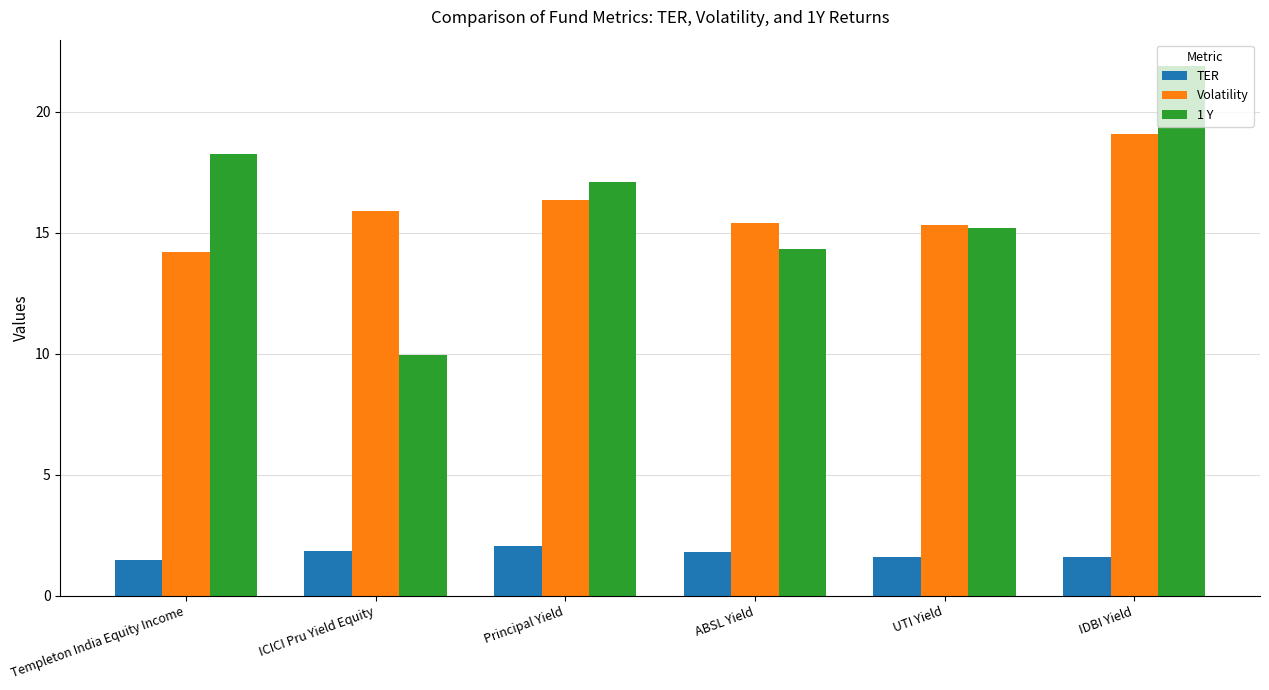

Which category has the lowest value in the Volatility series?

Templeton India Equity Income